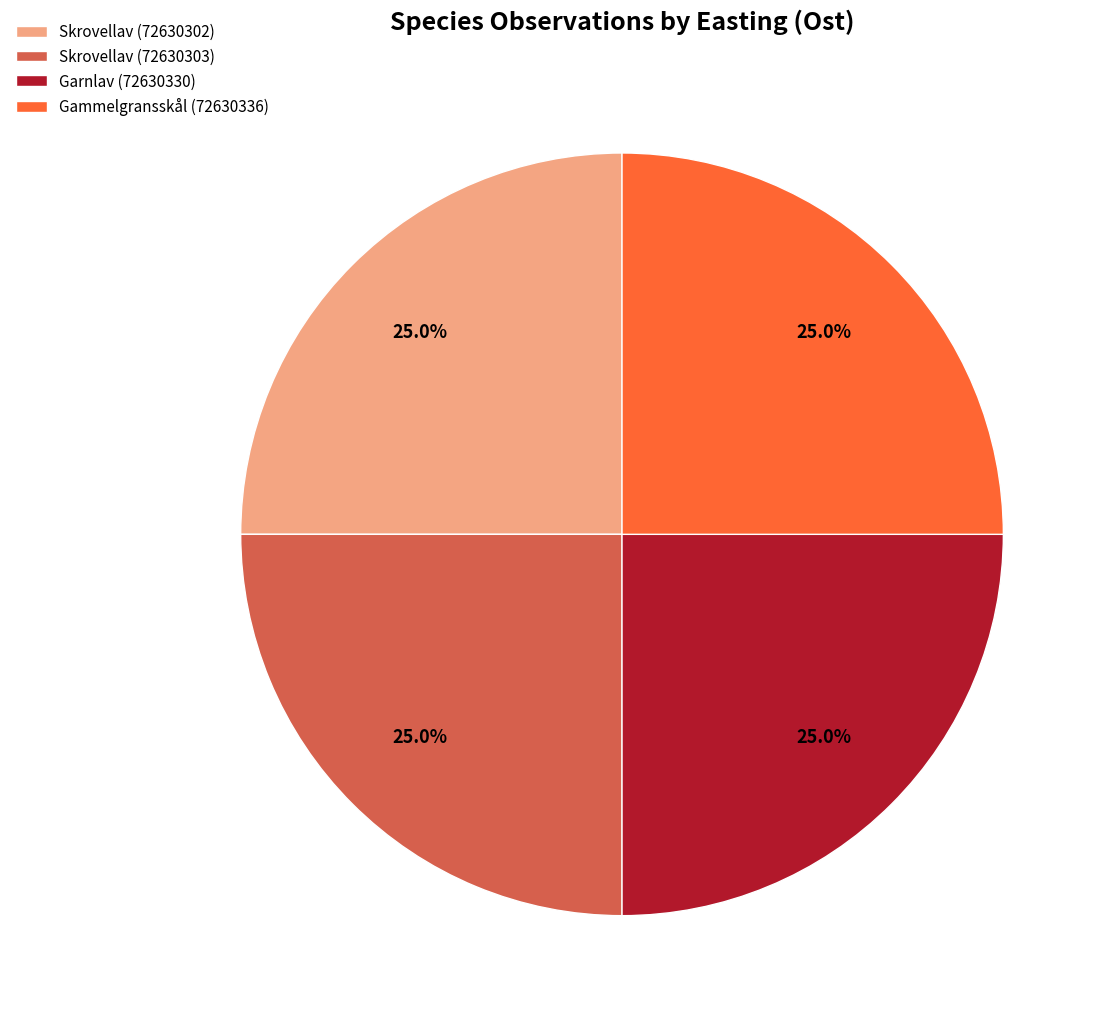

Is there any slice that represents more than half of the pie?

No